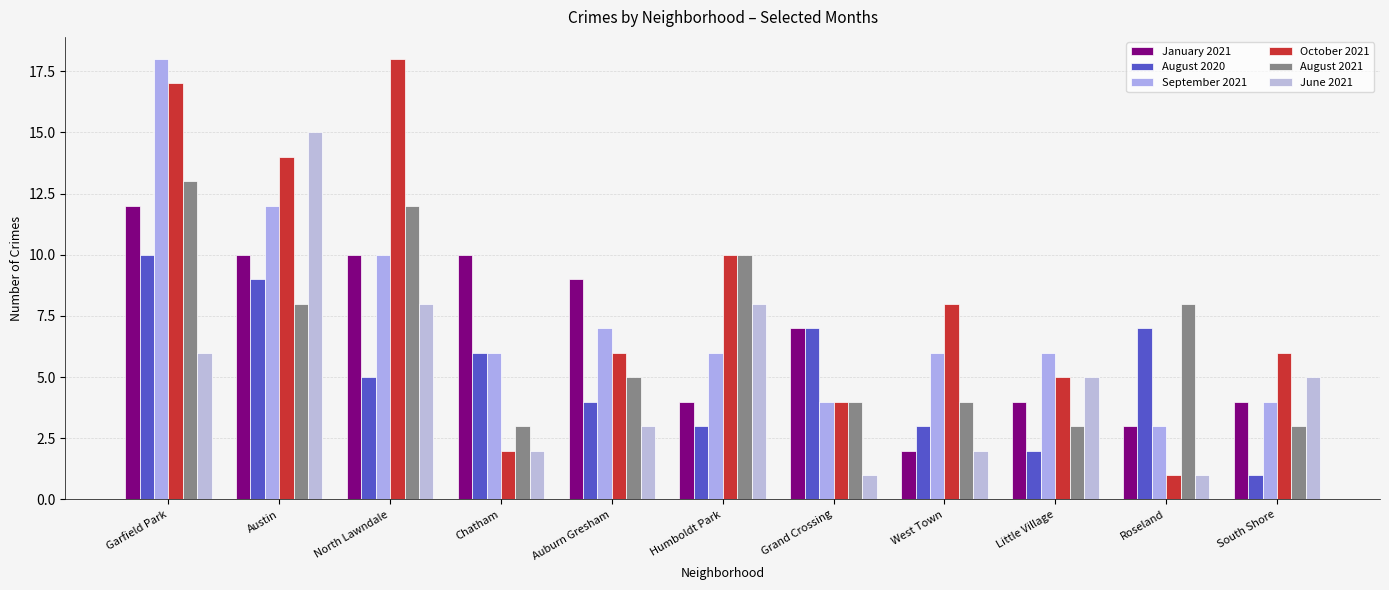

Count the August 2021 values in the range 3 to 10.

9